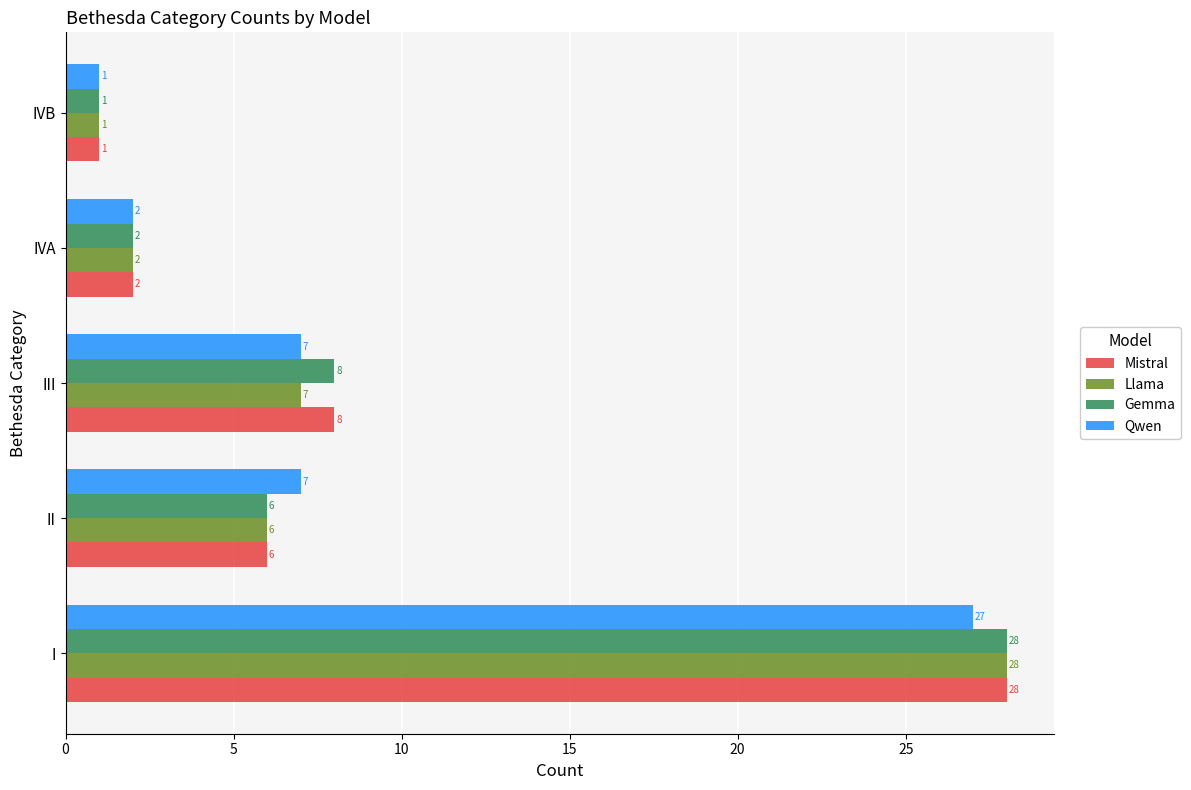

What is the difference between the maximum and minimum values in the Llama series?

27